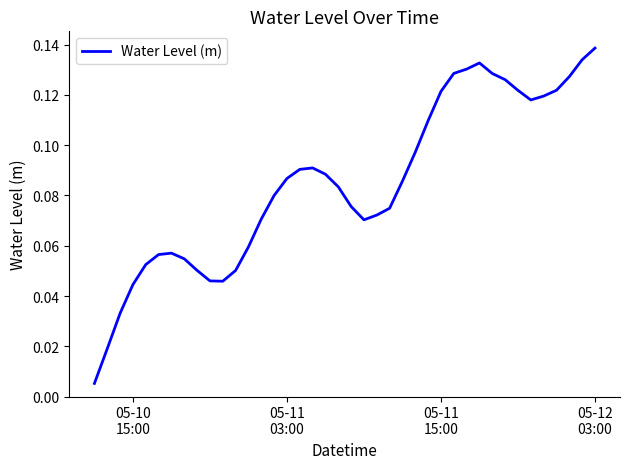

What is the maximum value shown in the chart?

0.1